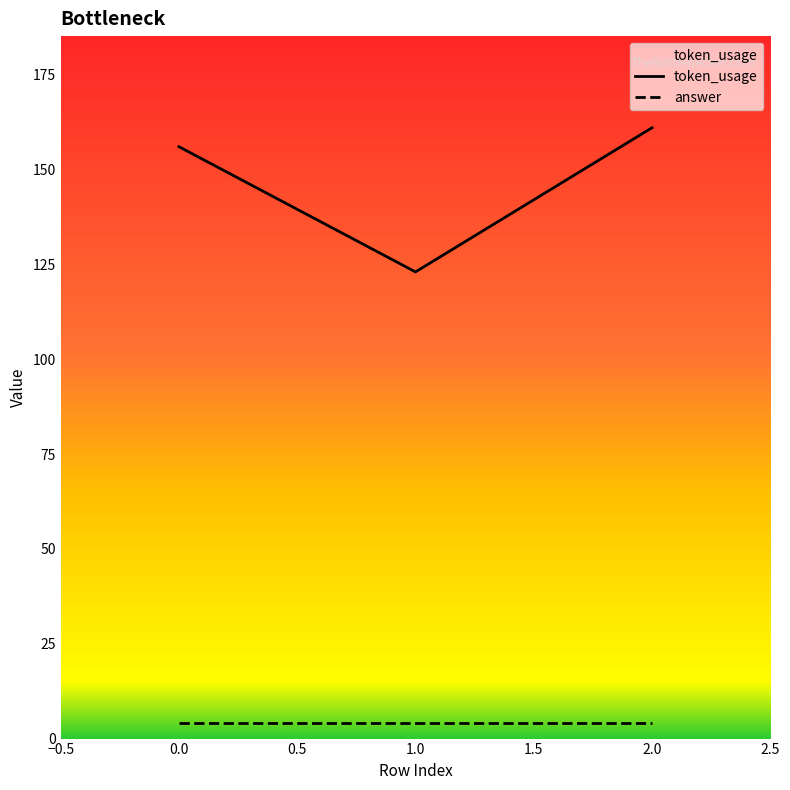

What is the sum of all token_usage values?

440